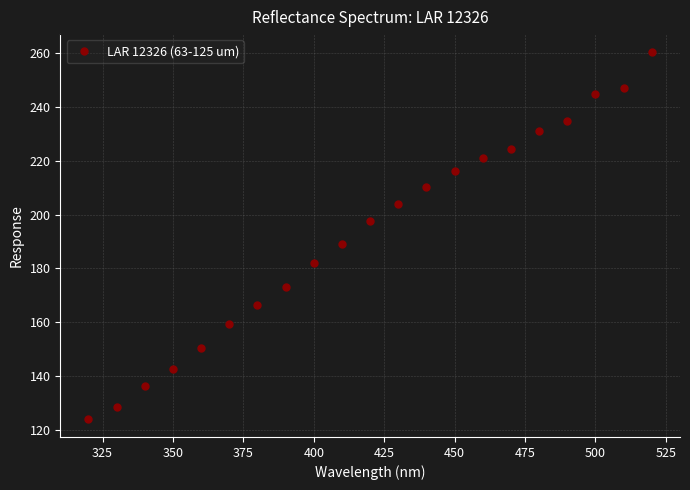

Reading left to right, what are all the values shown in this chart?

124.1	128.3	136.2	142.4	150.4	159.2	166.2	173.2	182.2	189.1	197.8	204.0	210.4	216.3	221.0	224.5	231.0	234.7	244.9	247.3	260.4